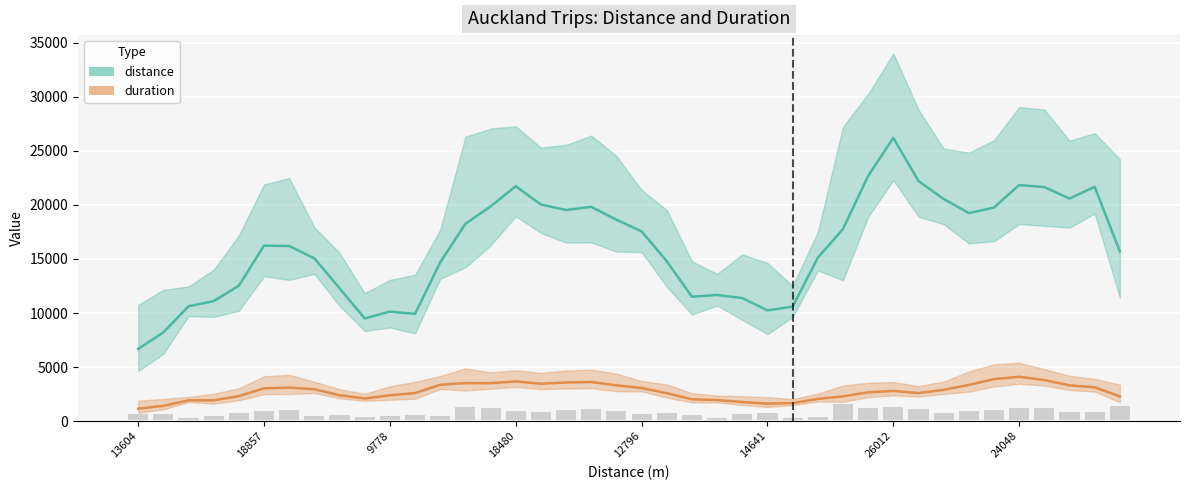

The distance series shows 19823.2 at 18. True or false?

True